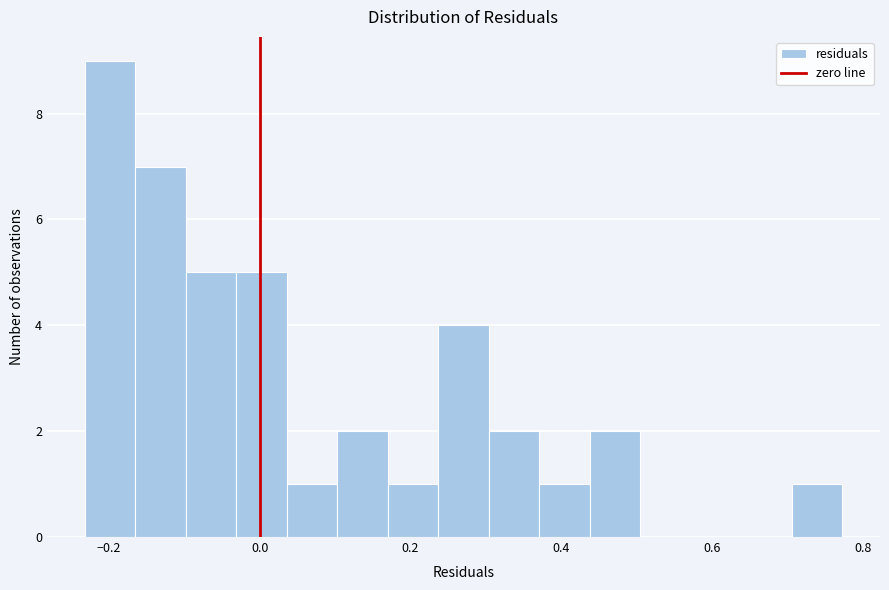

Around what value on the x-axis is the tallest bar? Give the approximate position of its centre, as read against the axis.

-0.20